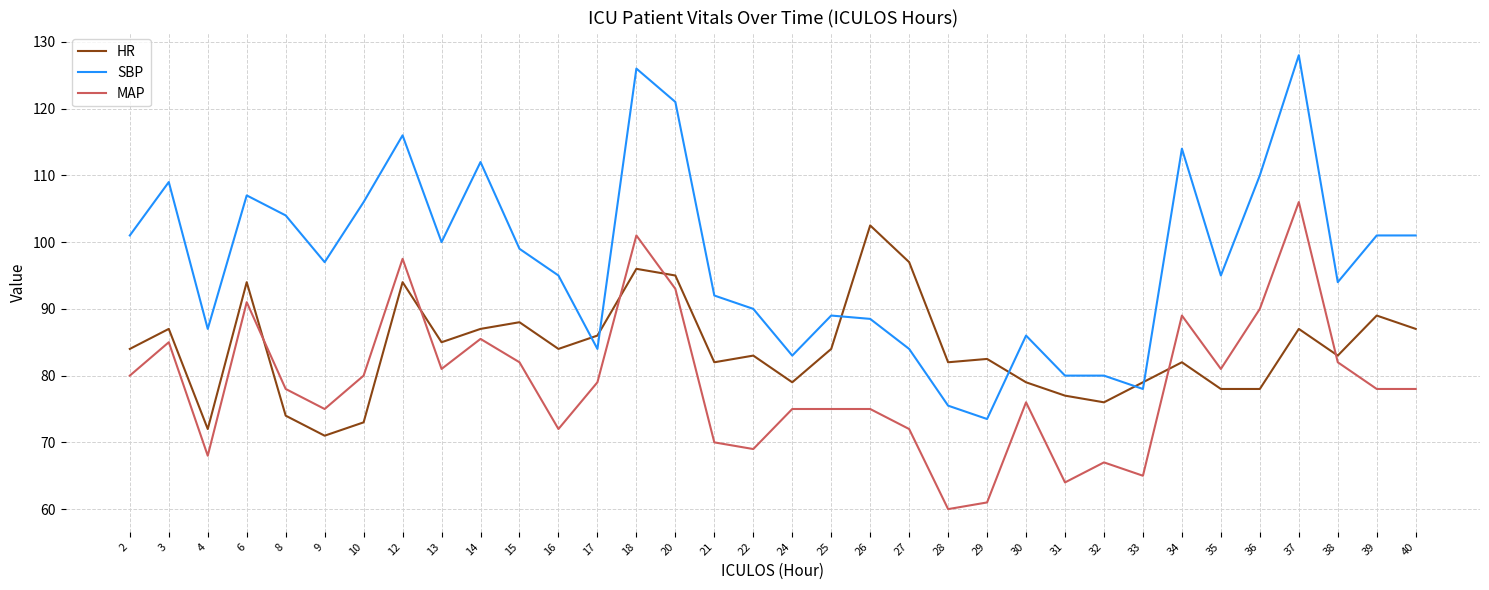

What are all the series names shown in the legend?

HR, SBP, MAP